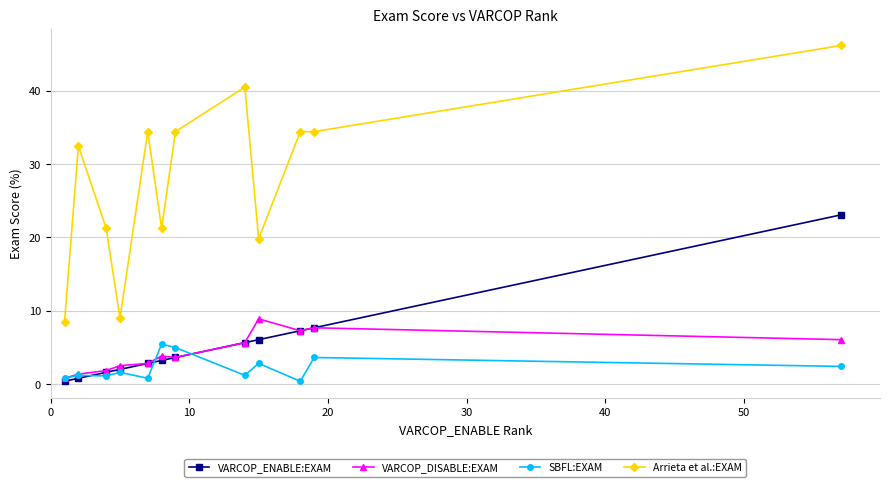

True or false: Arrieta et al.:EXAM and SBFL:EXAM cross at least once.

False